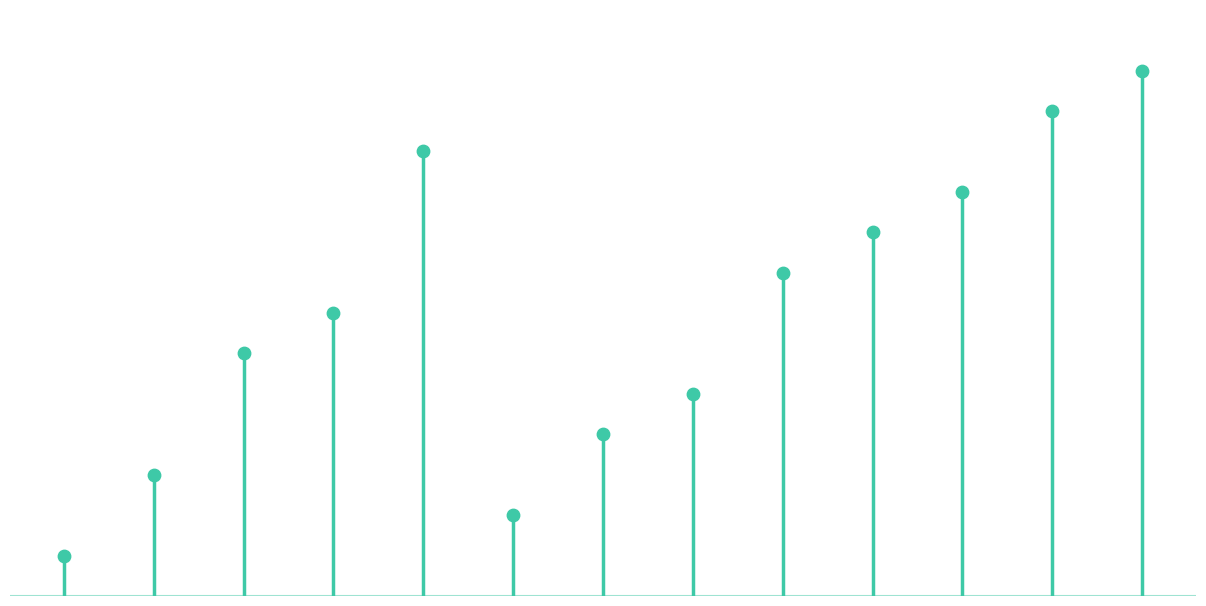

Which has a higher value, 4 or 1?

4